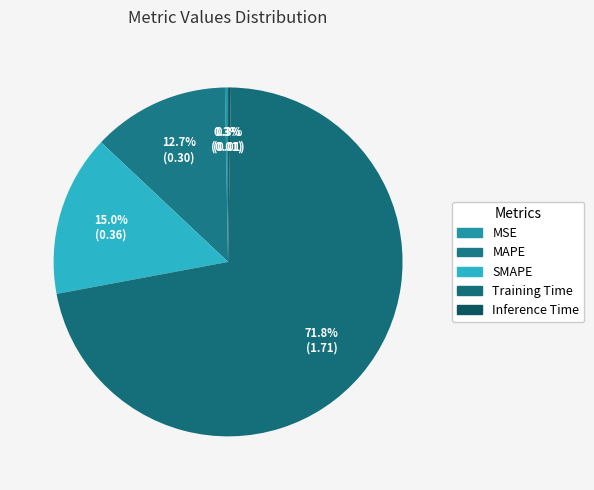

What is the smallest slice in the pie chart?

Inference Time